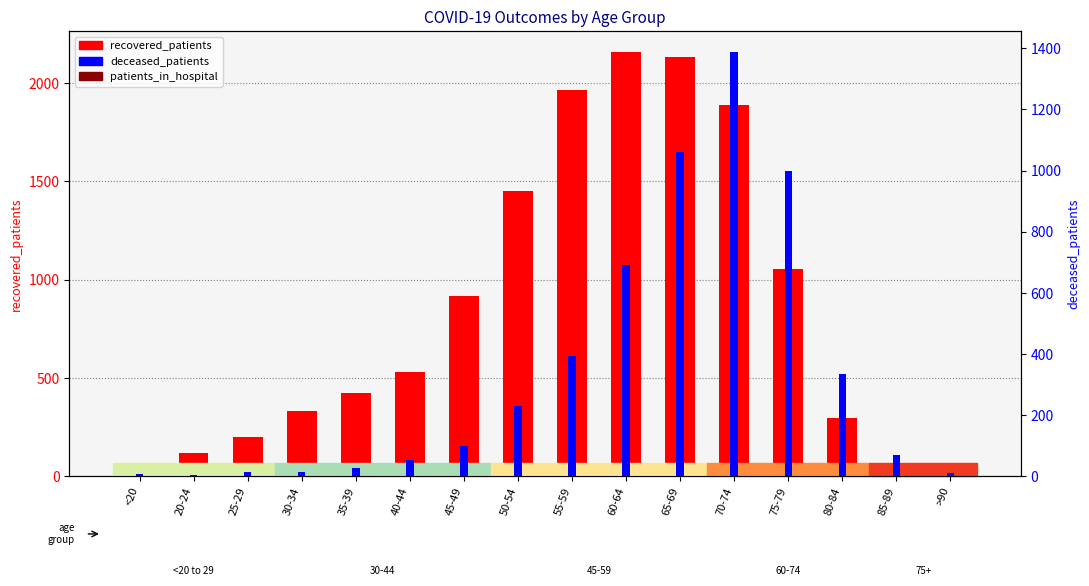

Is the value of deceased_patients at 40-44 greater than the value of patients_in_hospital at <20?

Yes